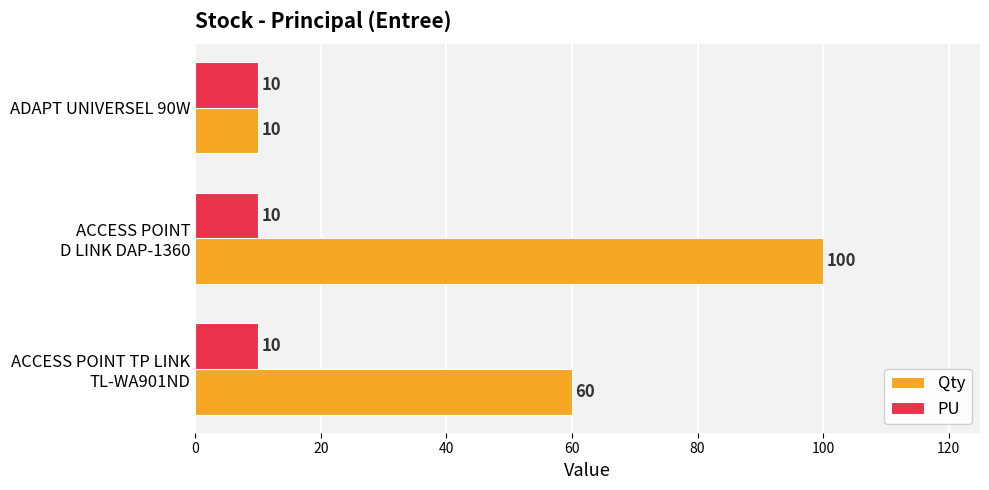

What is the maximum value shown in the chart?

100